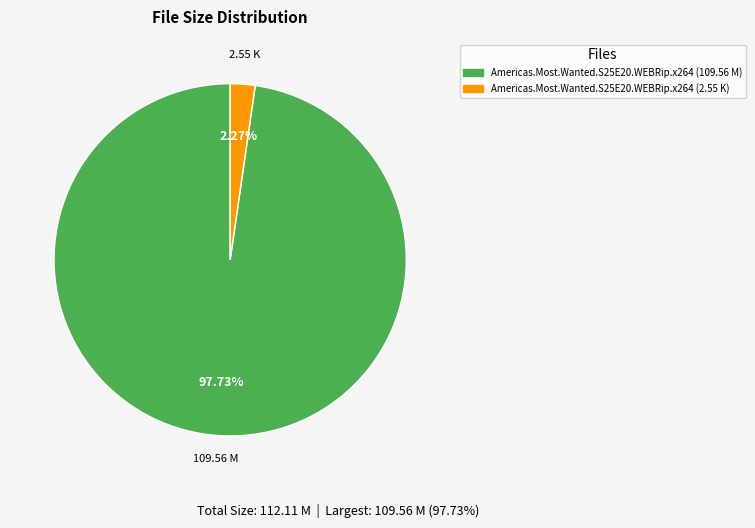

Which slice is the largest?

Americas.Most.Wanted.S25E20.WEBRip.x264 (109.56 M)